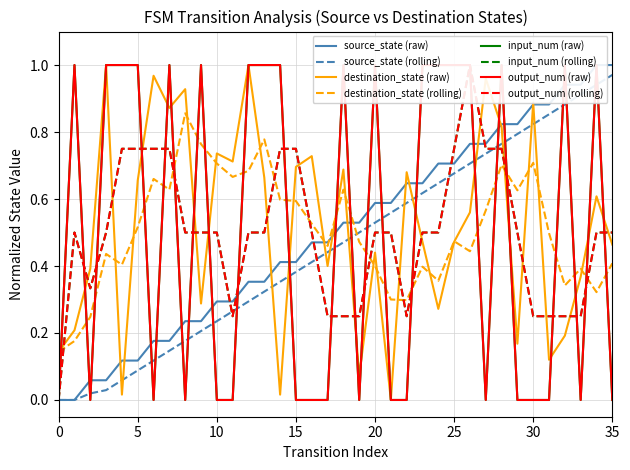

Rank the series by their maximum value, from lowest to highest.

source_state, destination_state, input_num, output_num